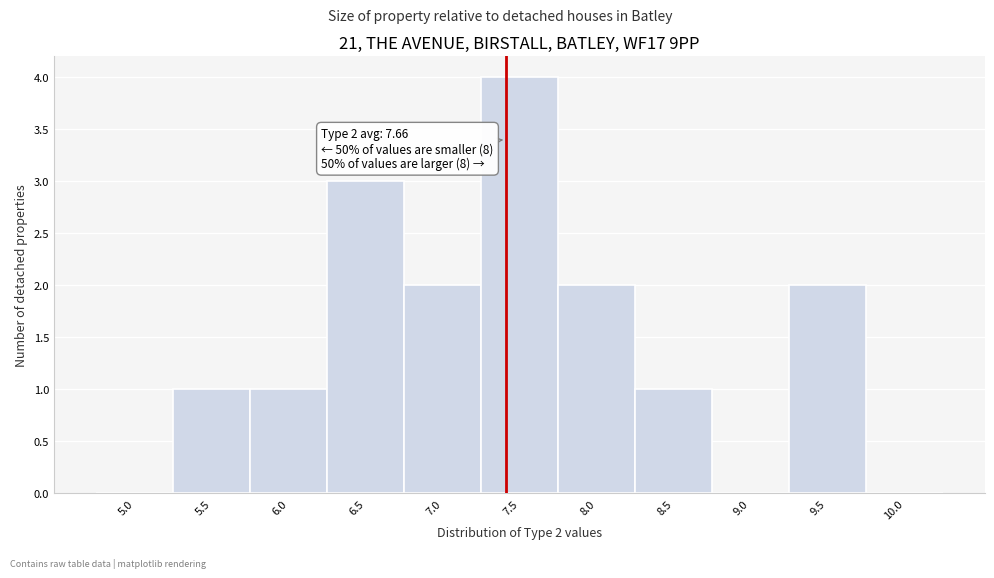

Reading left to right, extract all data points from this chart.

5.0=0	5.5=1	6.0=1	6.5=3	7.0=2	7.5=4	8.0=2	8.5=1	9.0=0	9.5=2	10.0=0